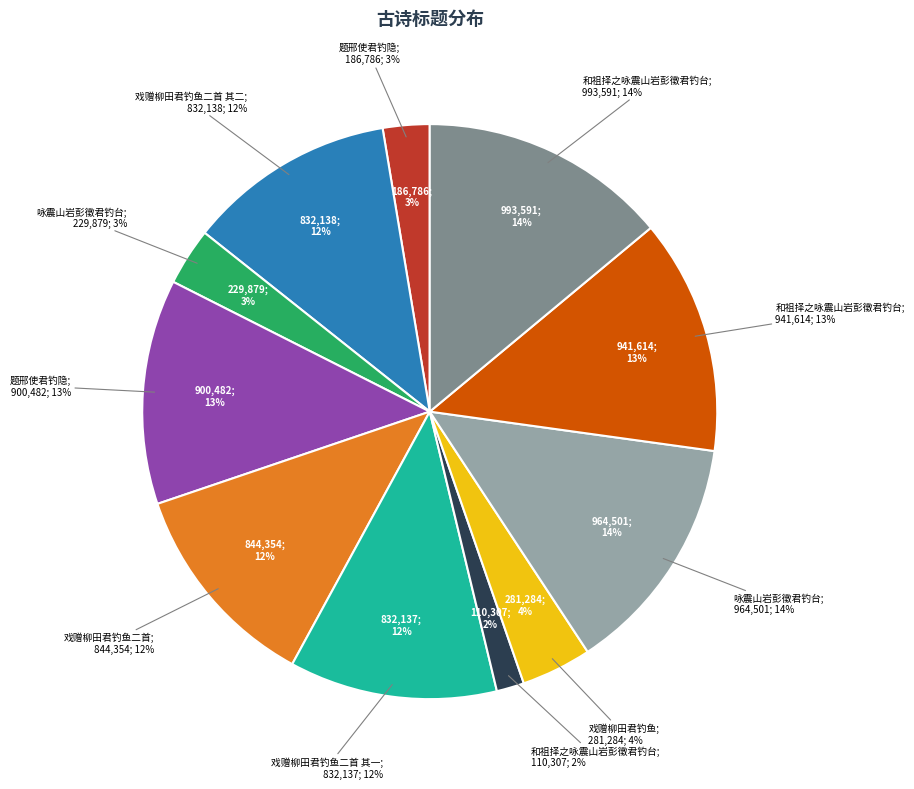

To the nearest percent, what portion does 戏赠柳田君钓鱼二首 其一 (832137) represent?

12%